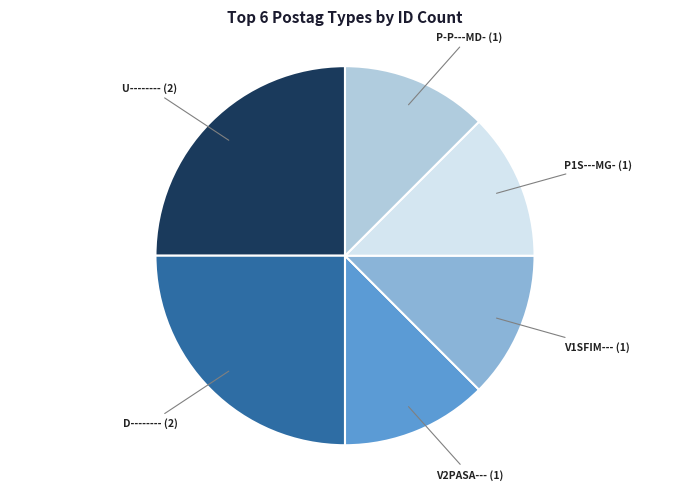

Does any single category account for the majority?

No